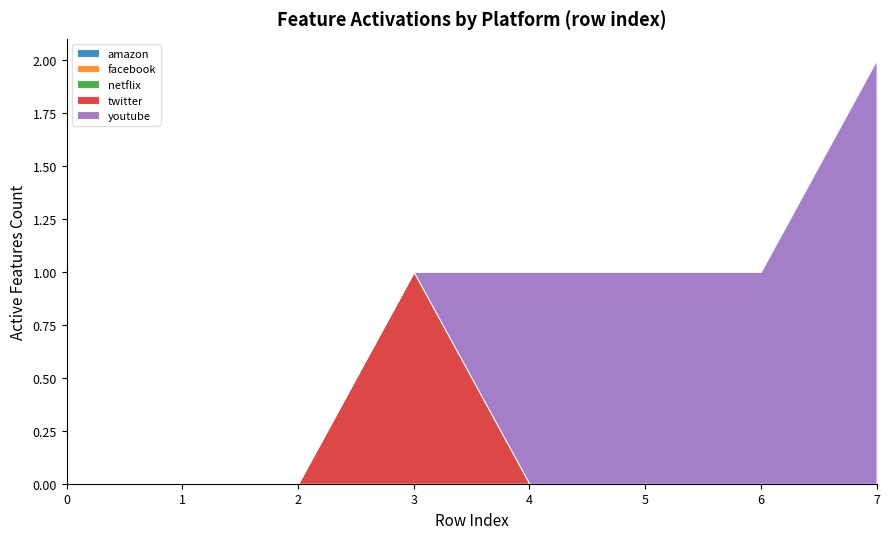

Reading left to right, what are all the values shown in this chart?

amazon: 0	0	0	0	0	0	0	0
facebook: 0	0	0	0	0	0	0	0
netflix: 0	0	0	0	0	0	0	0
twitter: 0	0	0	1	0	0	0	0
youtube: 0	0	0	0	1	1	1	2